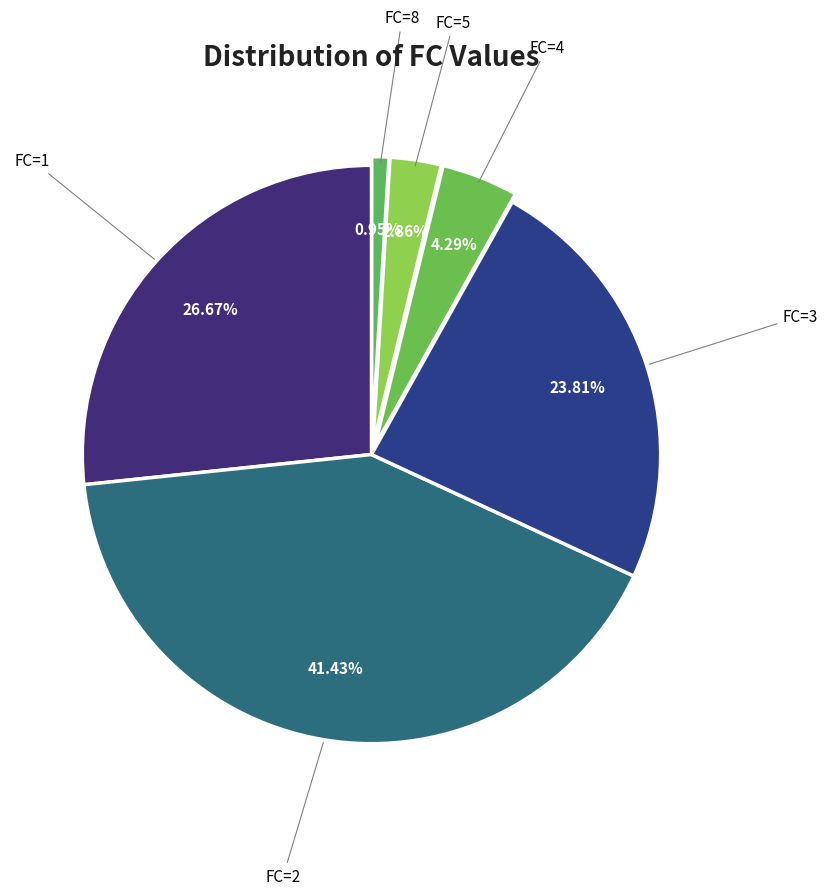

Does any single category account for the majority?

No